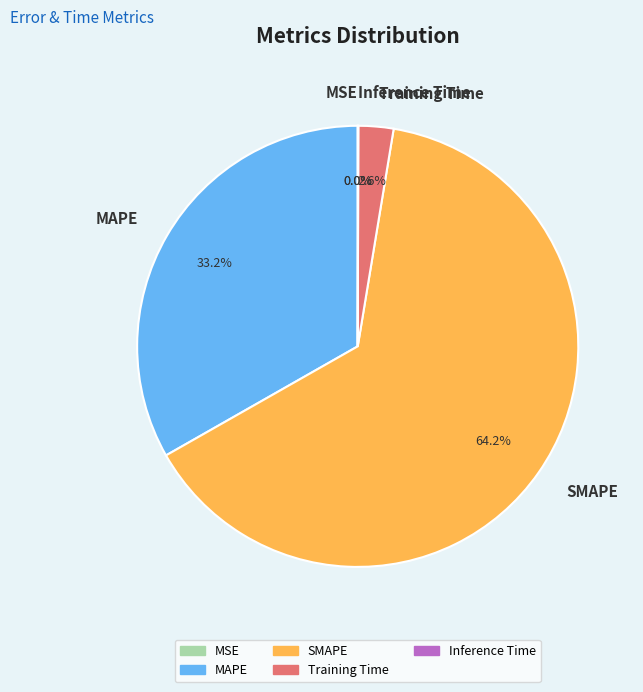

What portion of the pie excludes MAPE?

66.8%